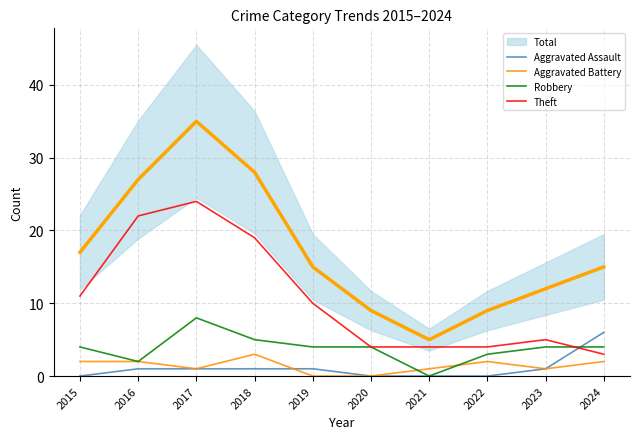

What is the maximum value for Robbery?

8